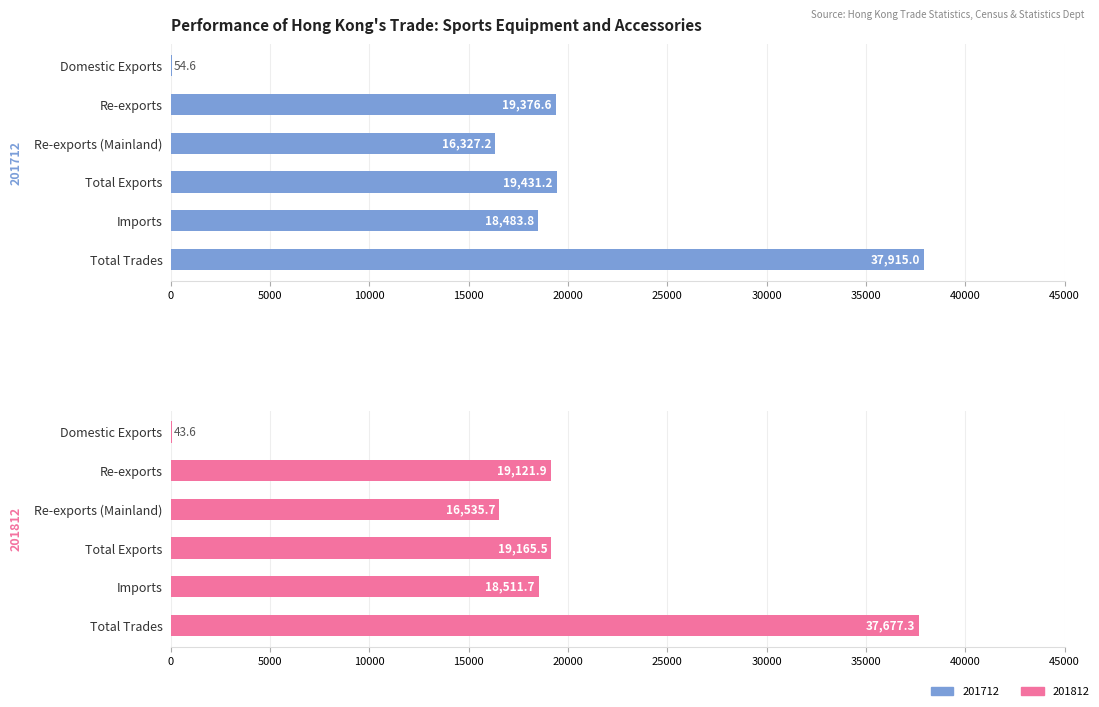

Reading right to left, what are all the values shown in this chart?

201712: 37915.0	18483.8	19431.2	16327.2	19376.6	54.6
201812: 37677.3	18511.7	19165.5	16535.7	19121.9	43.6